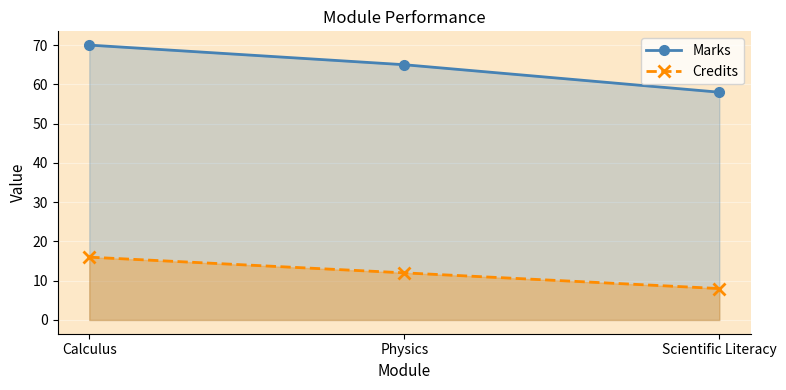

What is the sum of all Credits values?

36